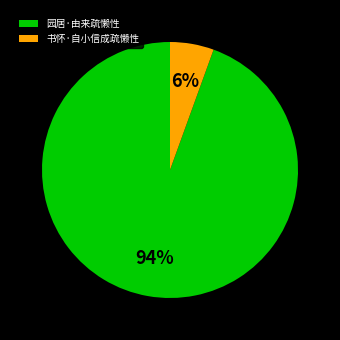

Is the sum of 园居·由来疏懒性 and 书怀·自小信成疏懒性 greater than half?

Yes